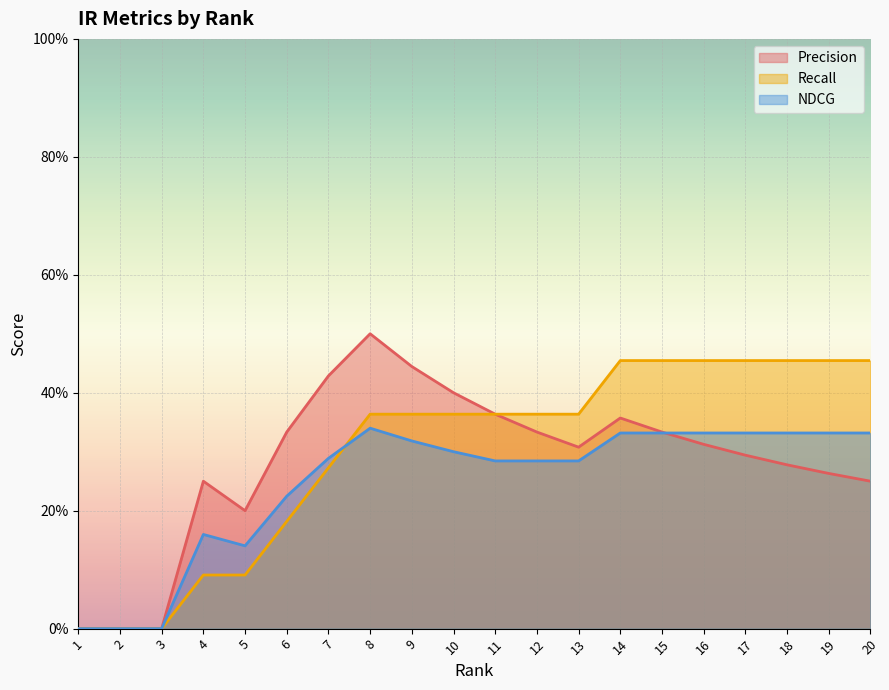

Reading left to right, what are all the values shown in this chart?

Precision: 0.0	0.0	0.0	0.2	0.2	0.3	0.4	0.5	0.4	0.4	0.4	0.3	0.3	0.4	0.3	0.3	0.3	0.3	0.3	0.2
Recall: 0.0	0.0	0.0	0.1	0.1	0.2	0.3	0.4	0.4	0.4	0.4	0.4	0.4	0.5	0.5	0.5	0.5	0.5	0.5	0.5
NDCG: 0.0	0.0	0.0	0.2	0.1	0.2	0.3	0.3	0.3	0.3	0.3	0.3	0.3	0.3	0.3	0.3	0.3	0.3	0.3	0.3